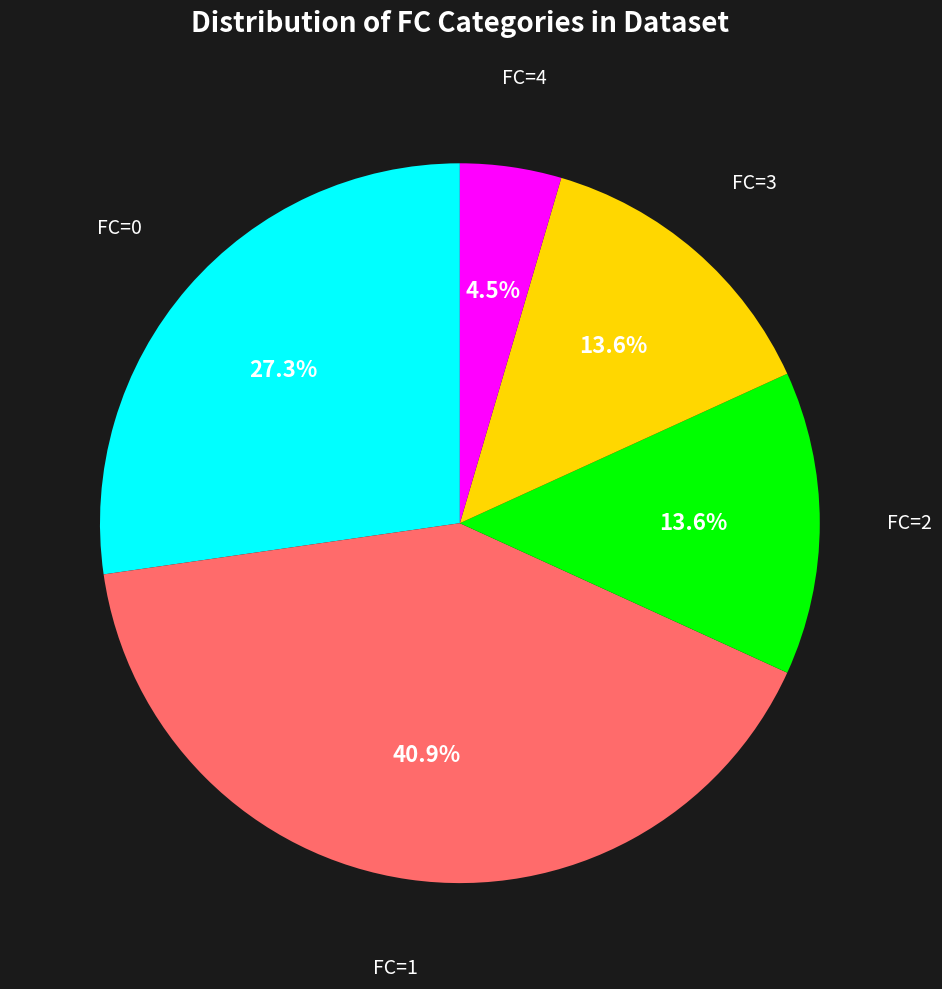

Which category has the smallest portion of the pie?

FC=4